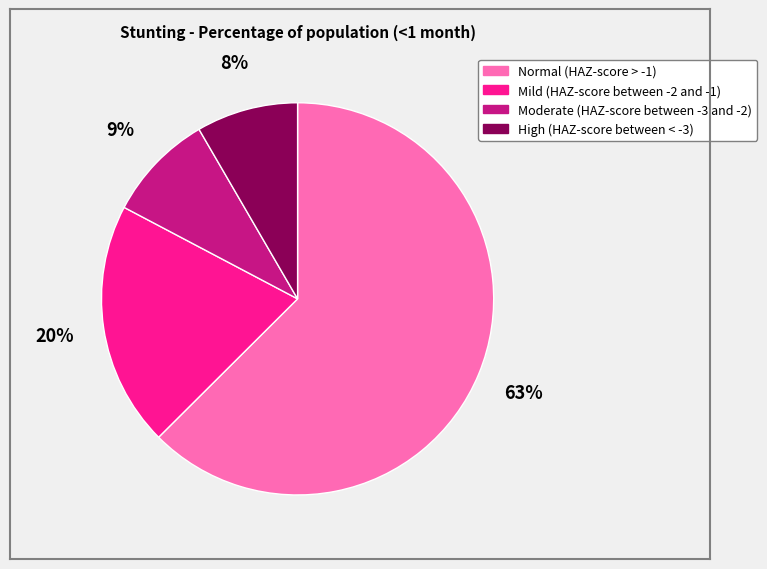

Combined, do High (HAZ-score between < -3) and Moderate (HAZ-score between -3 and -2) account for over 50%?

No